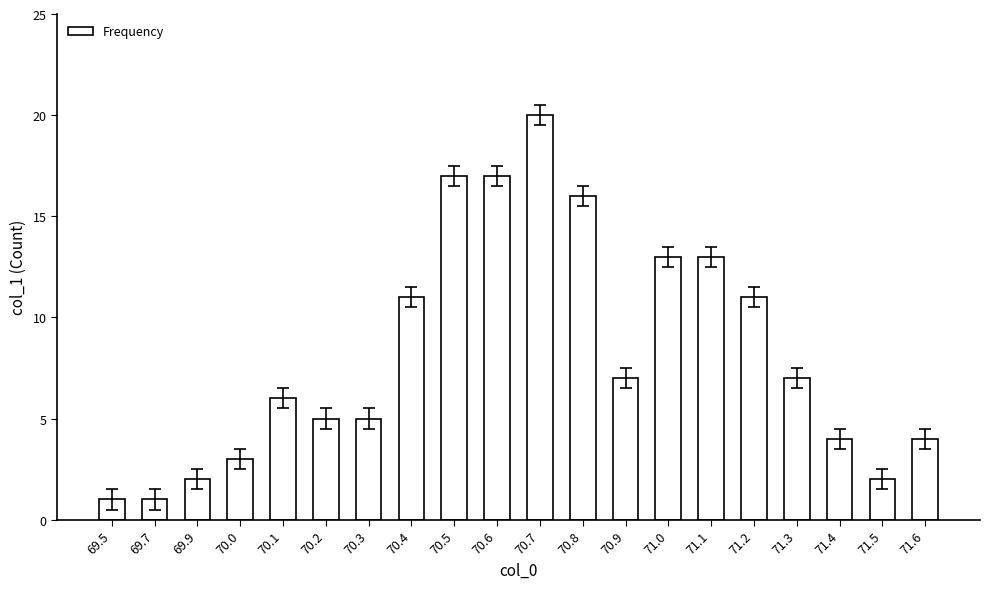

Reading left to right, list all the values displayed in this chart.

1	1	2	3	6	5	5	11	17	17	20	16	7	13	13	11	7	4	2	4